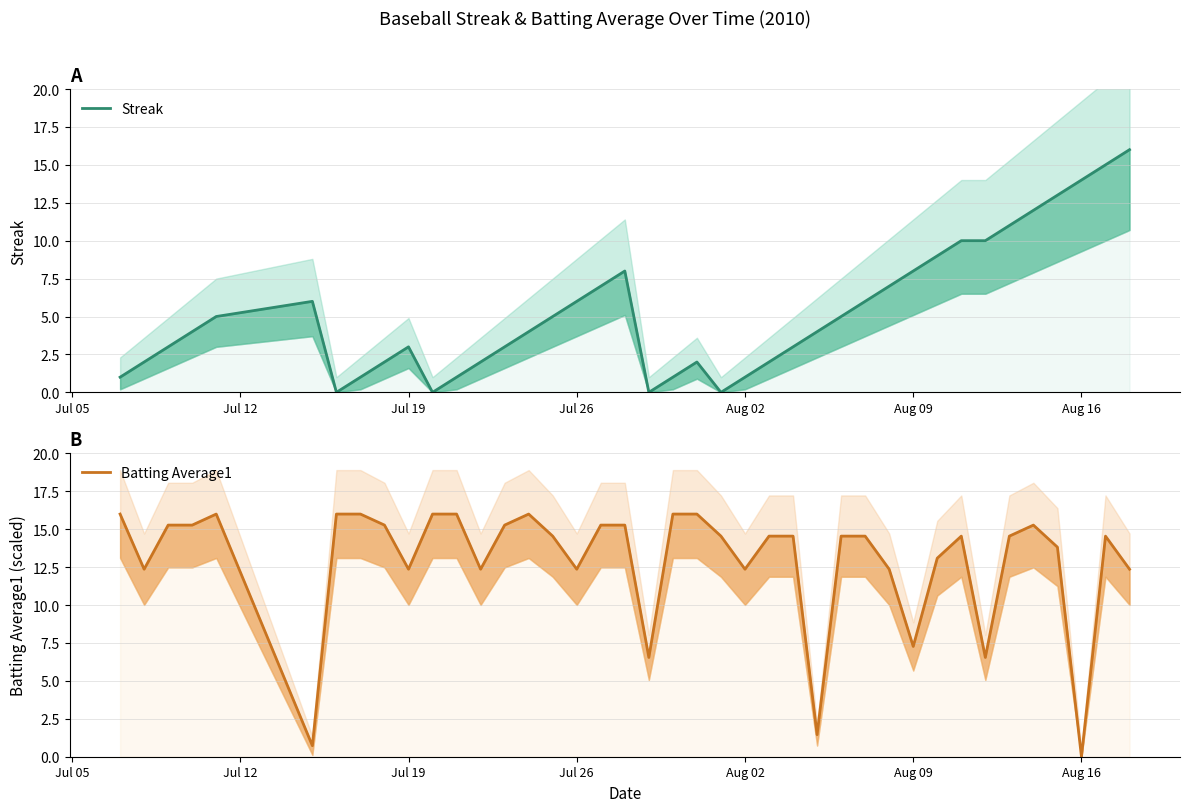

Which series has the largest range (max minus min)?

Streak